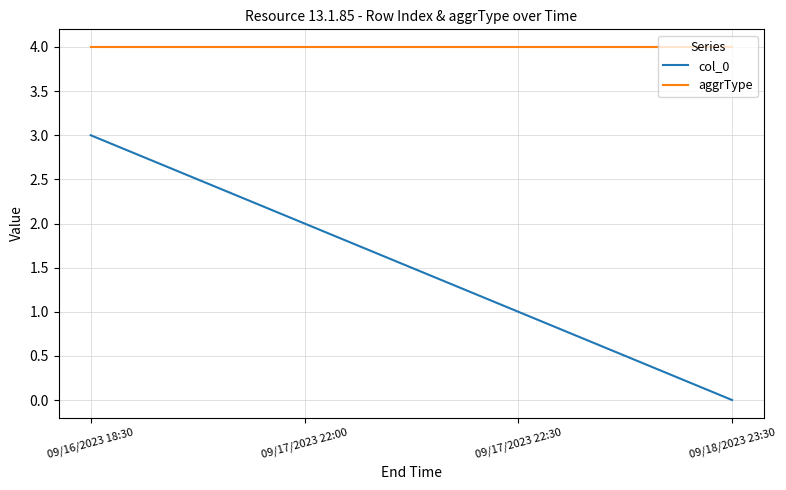

How many lines are shown in the chart?

2